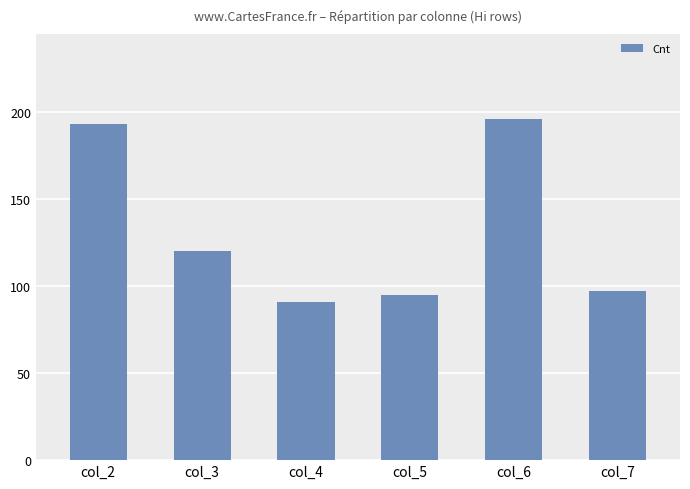

What is the value of the 5th bar from the left?

196